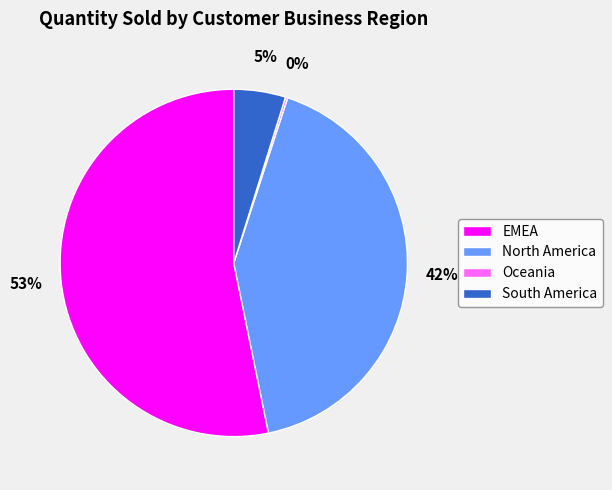

Does EMEA account for over 50% of the chart?

Yes